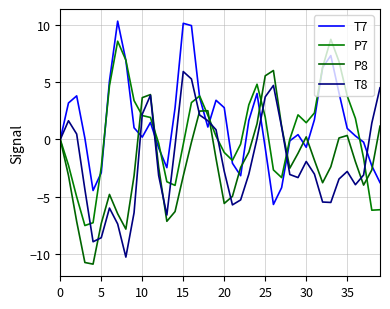

True or false: T8 has more than 1 points higher than both neighbors.

True